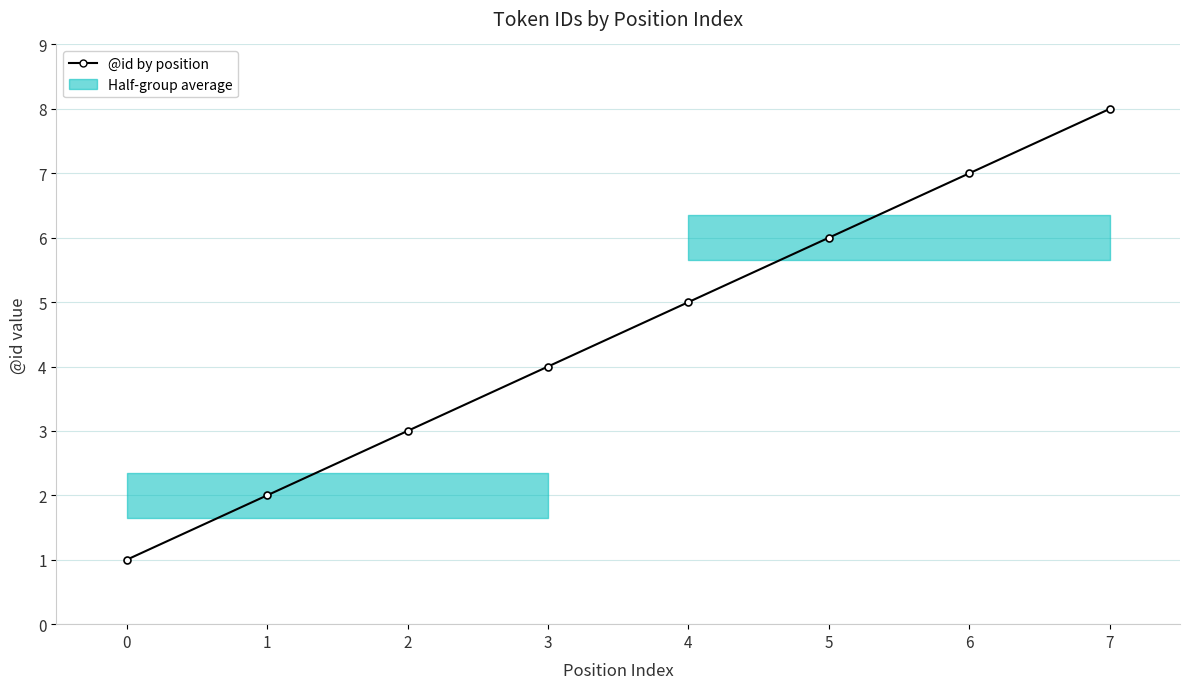

True or false: the data shows 11 at 6.

False